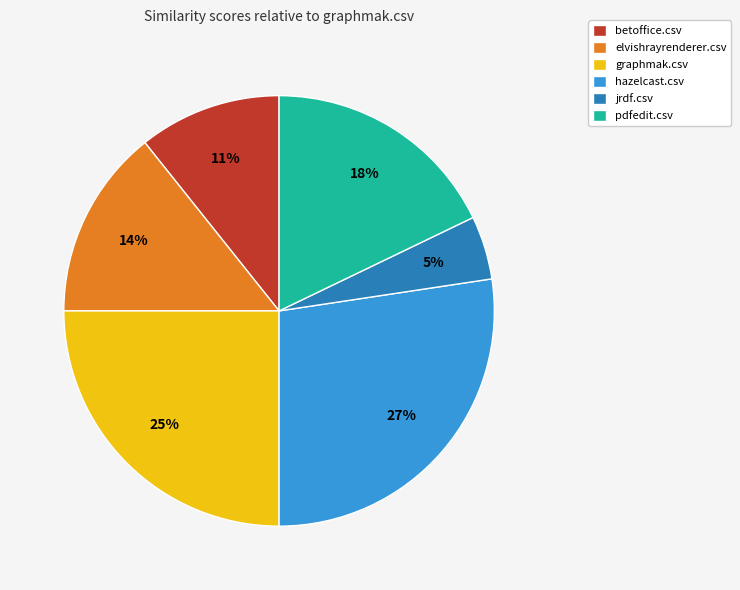

To the nearest percent, what is the combined percentage of graphmak.csv and pdfedit.csv?

43%